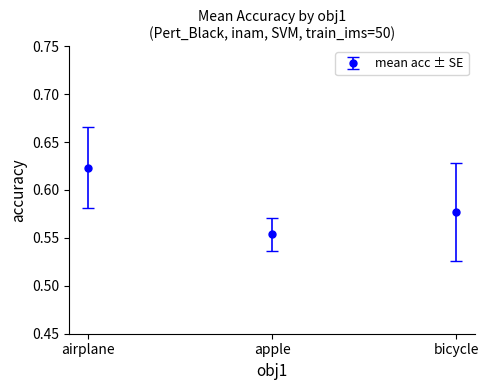

At which category does the chart reach its peak across all series?

airplane